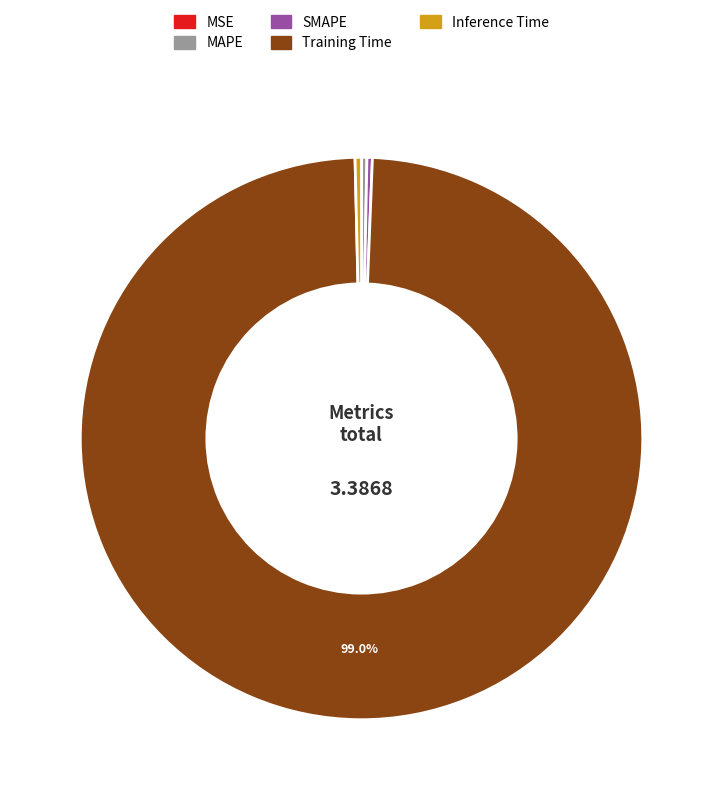

Is there any slice that represents more than half of the pie?

Yes